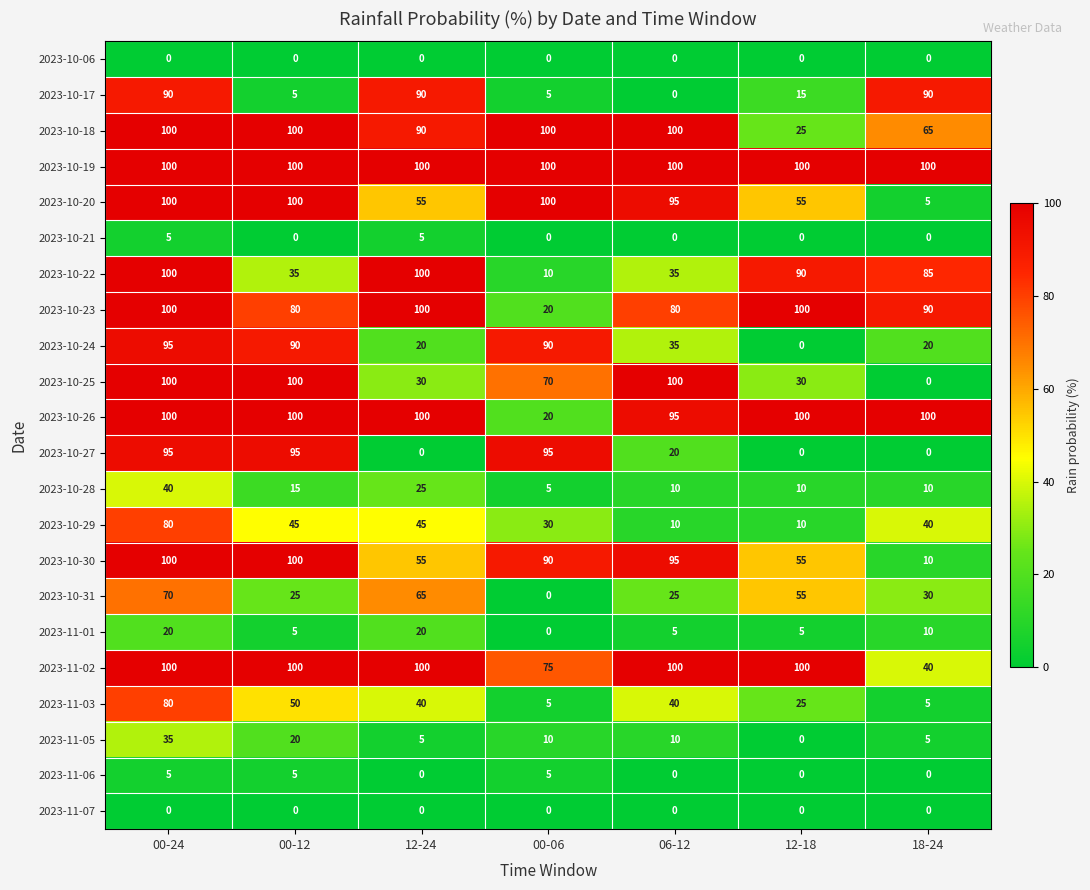

What is the difference between the second highest and second lowest values in the 2023-10-26 series?

5